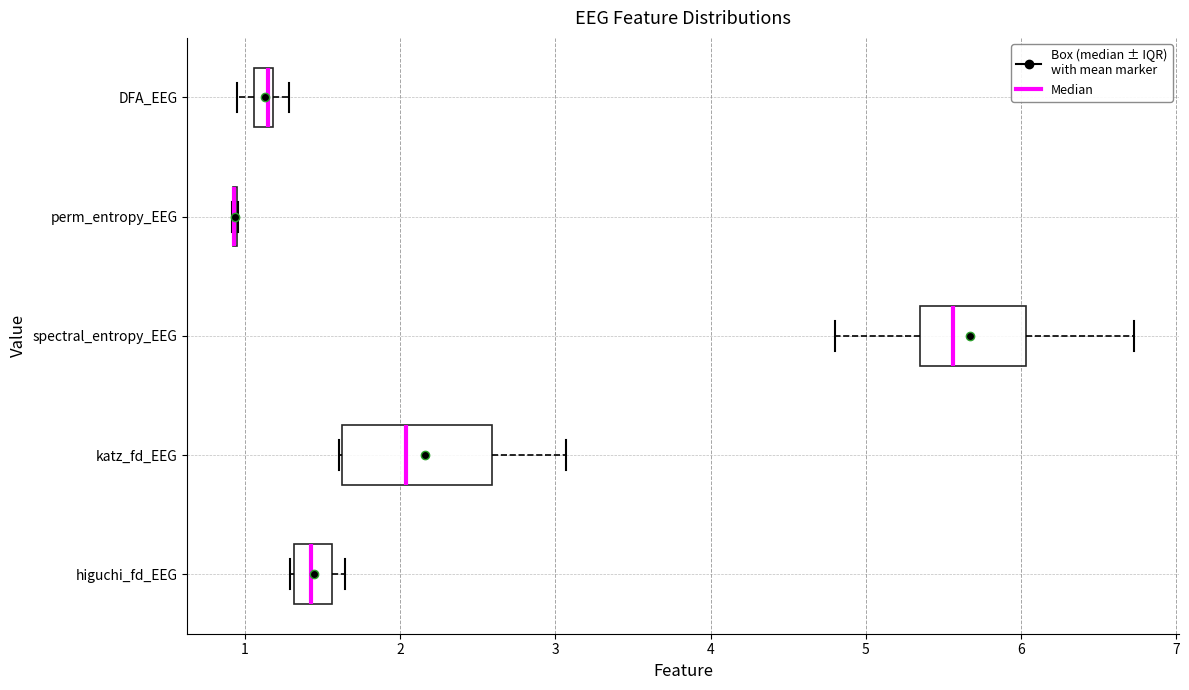

Where is the left edge of the box for DFA_EEG on the x-axis? The values are not printed on the chart, so give them approximately, as read against the axis.

1.1